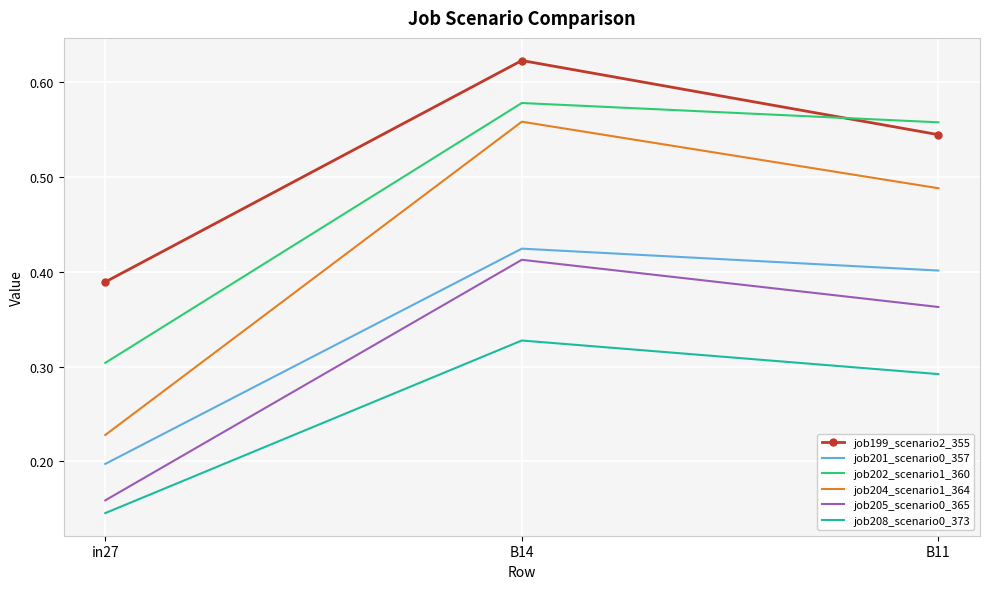

Which series has the largest total across all categories?

job199_scenario2_355